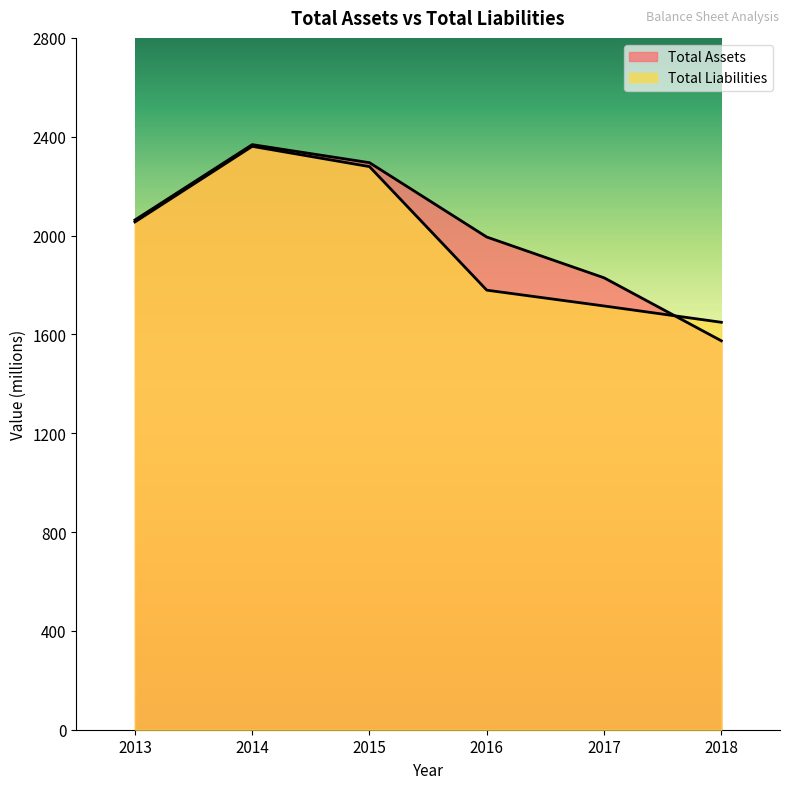

What is the average value of the Total Liabilities series?

1973